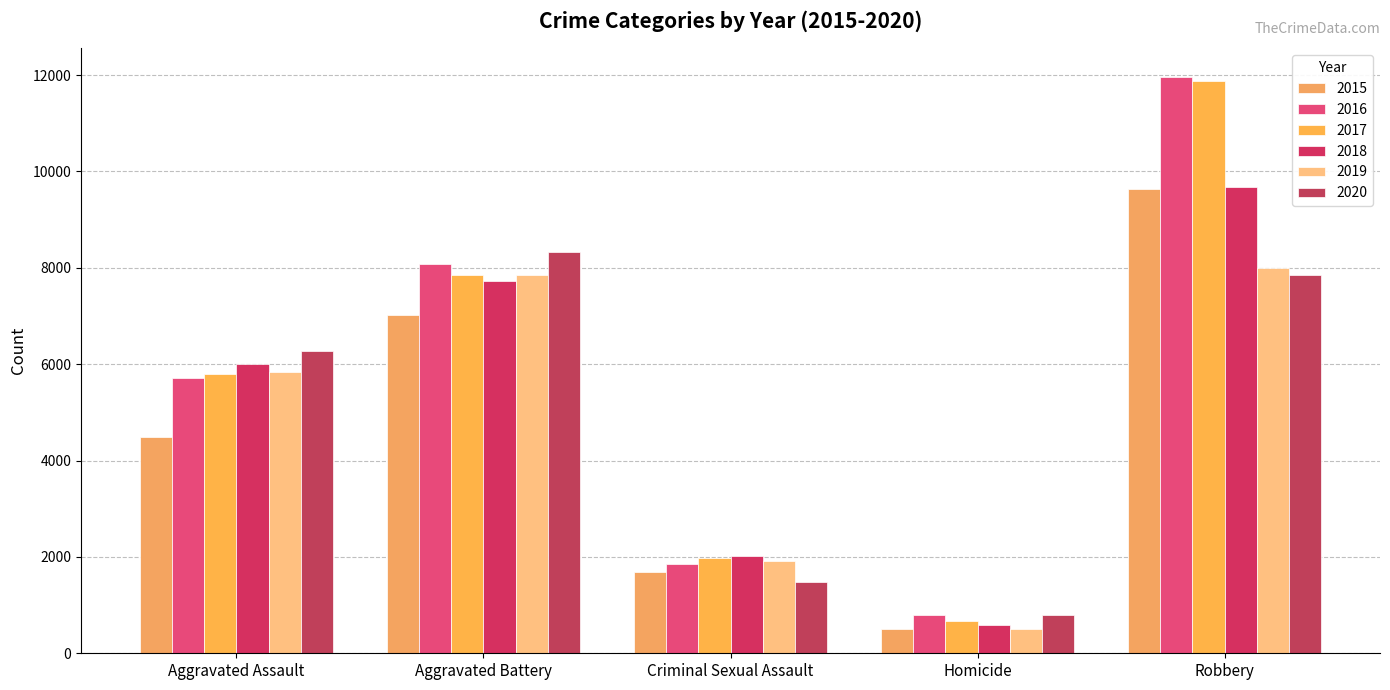

What position from the right is Aggravated Assault?

5